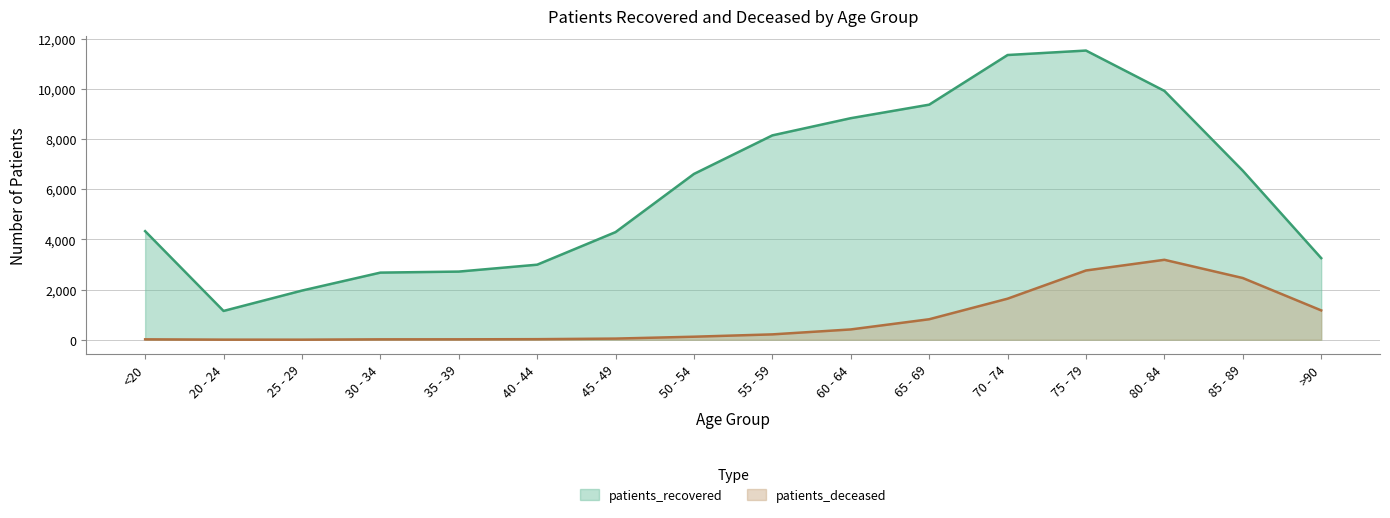

Which has a higher value, 85 - 89 or 35 - 39?

85 - 89